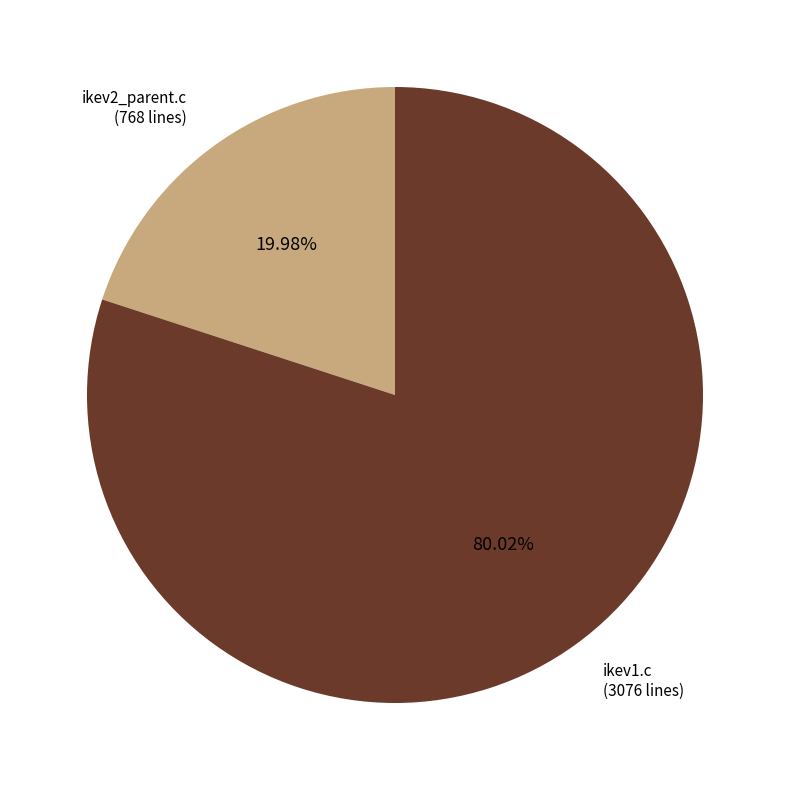

Rank the categories by value from lowest to highest.

ikev2_parent.c, ikev1.c